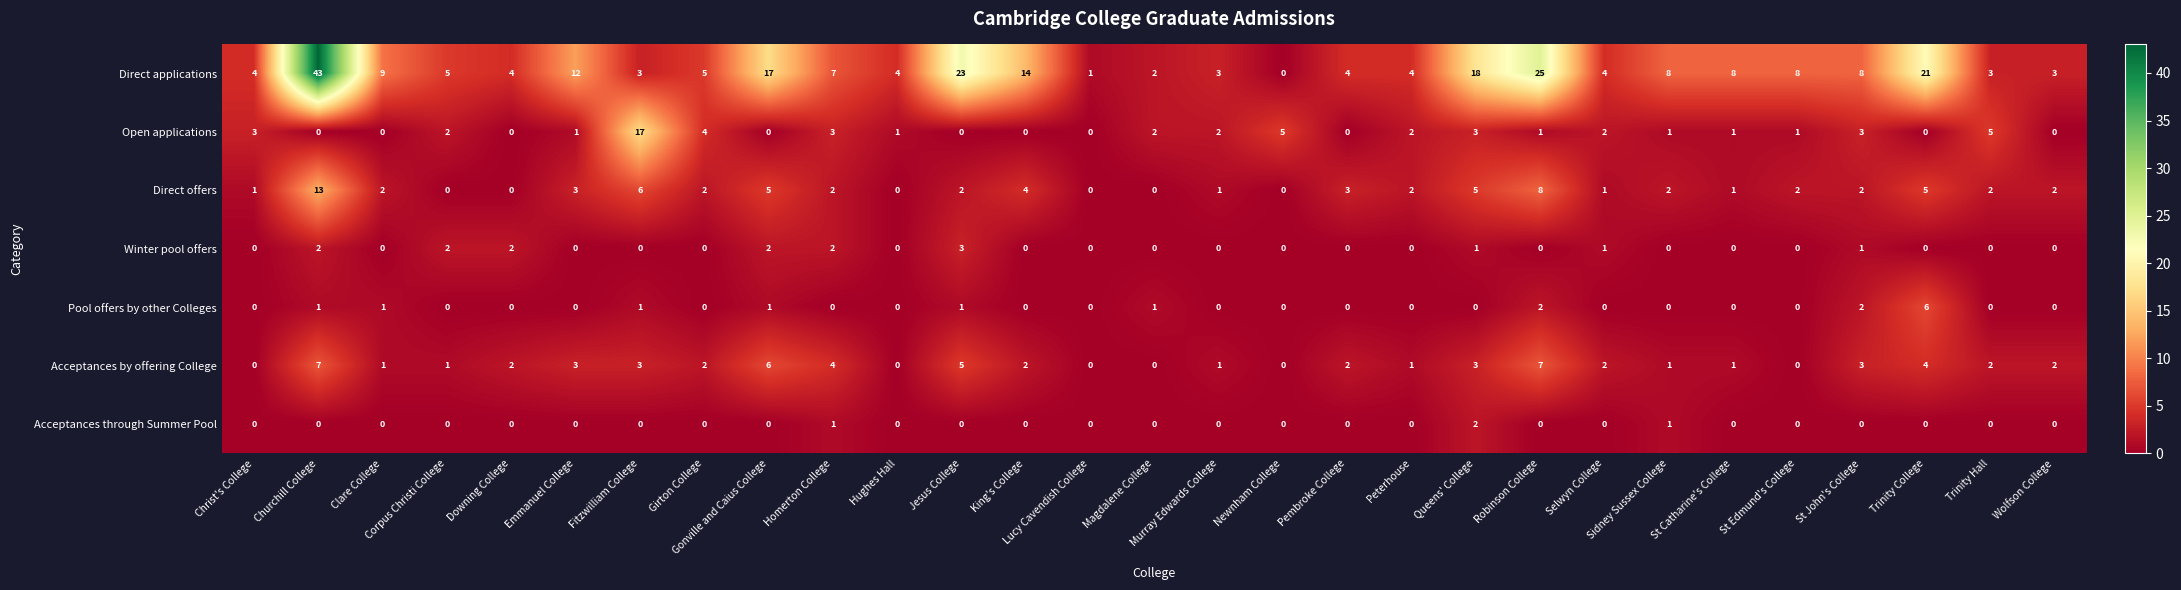

Which series has the largest total across all categories?

Direct applications